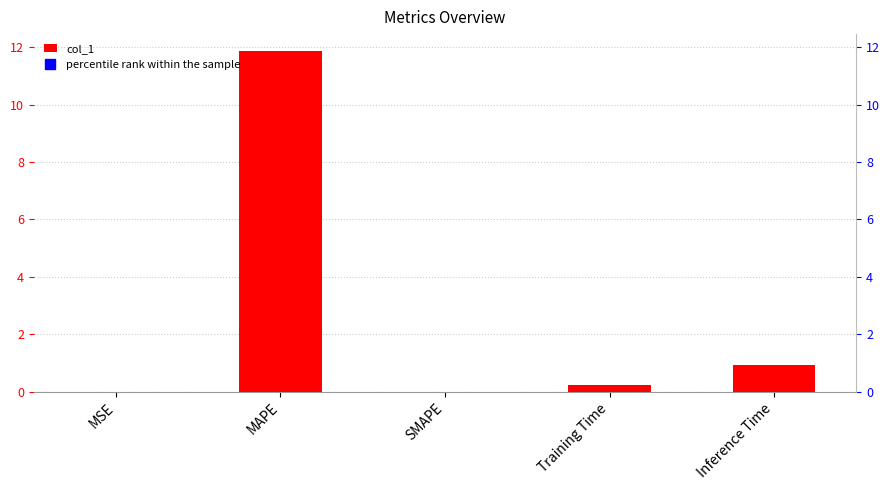

What is the average value of the percentile rank within the sample series?

13.6